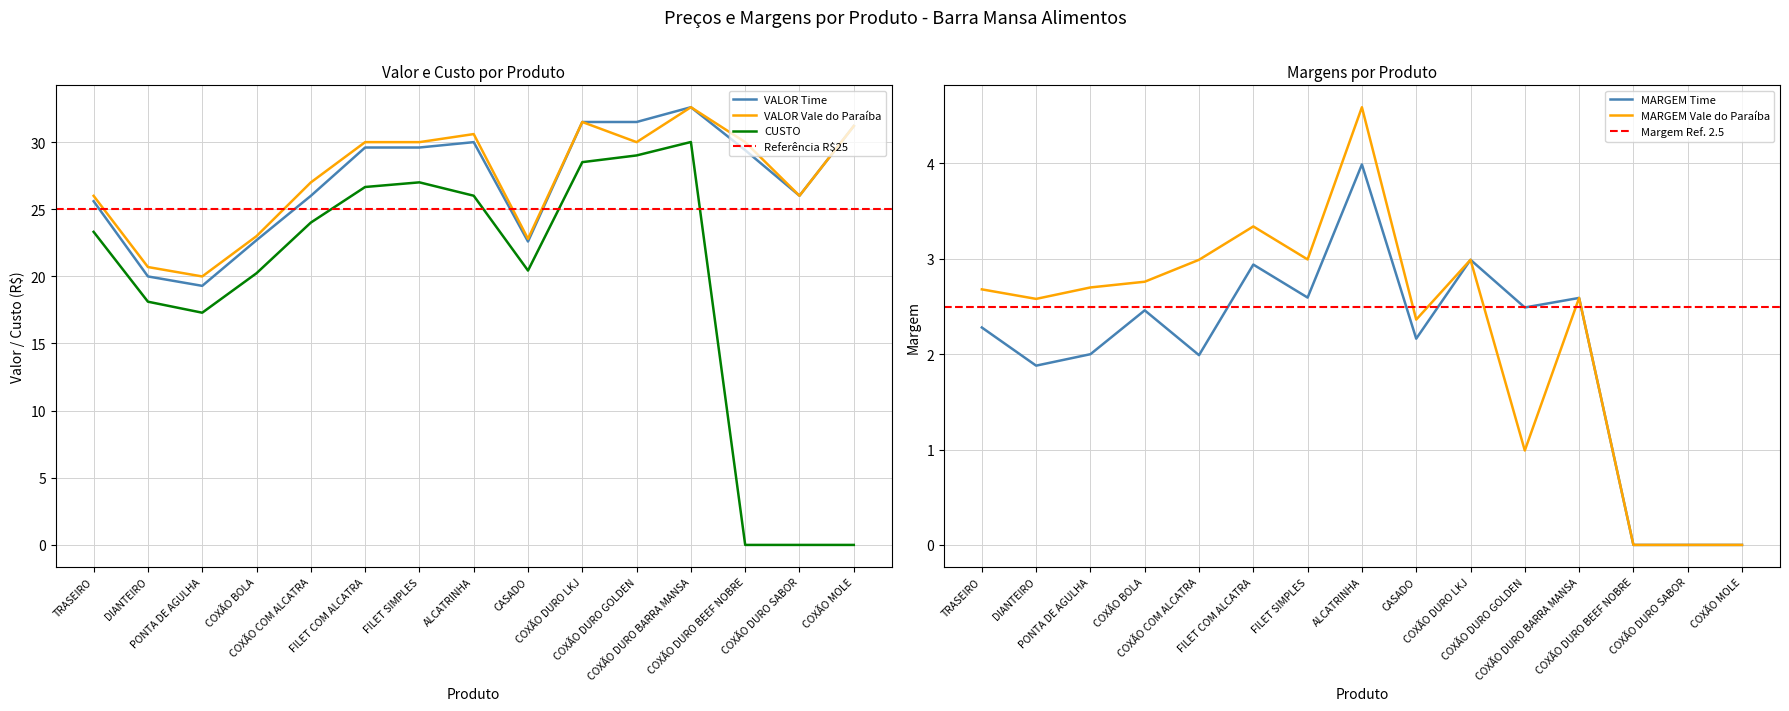

True or false: MARGEM Vale do Paraíba and MARGEM Time cross at least once.

False